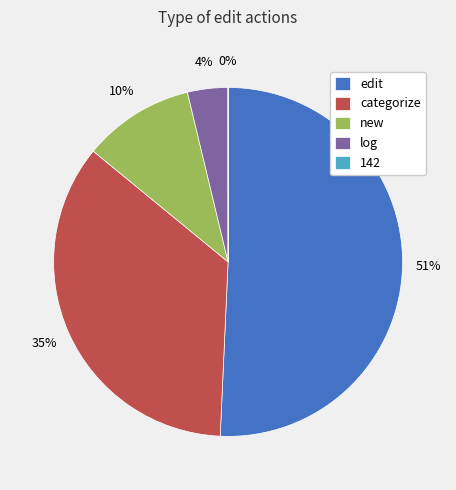

What is the largest slice in the pie chart?

edit